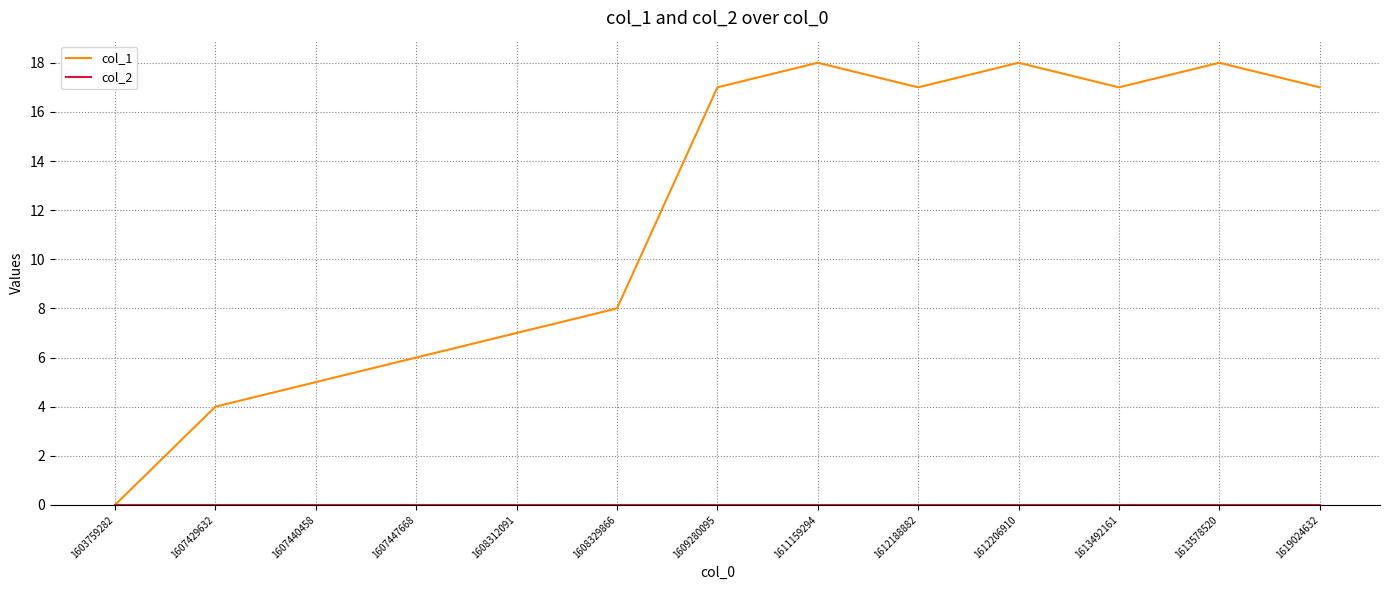

What is the greatest value displayed?

18